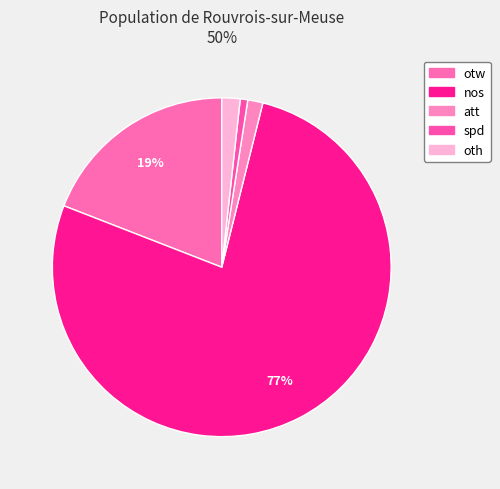

To the nearest percent, what is the difference between the att and spd slice percentages?

1%